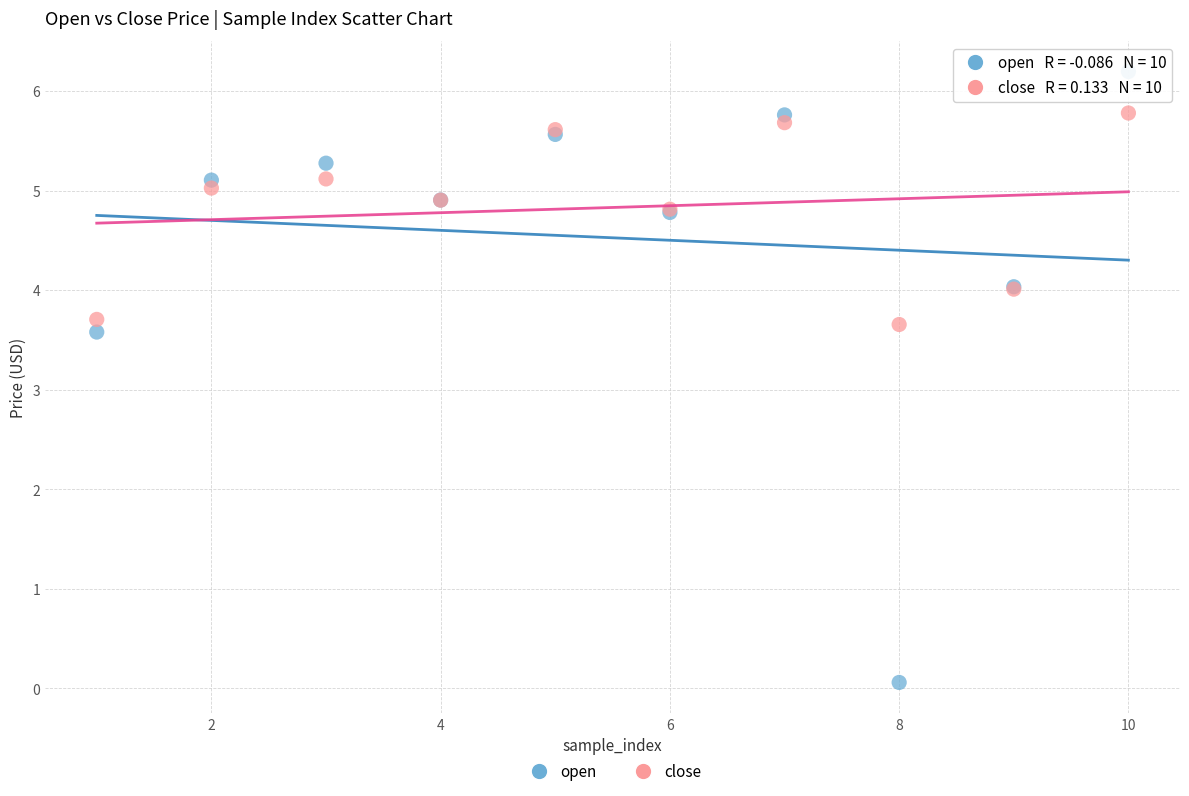

Across all series, what Y value is closest to 3?

3.6